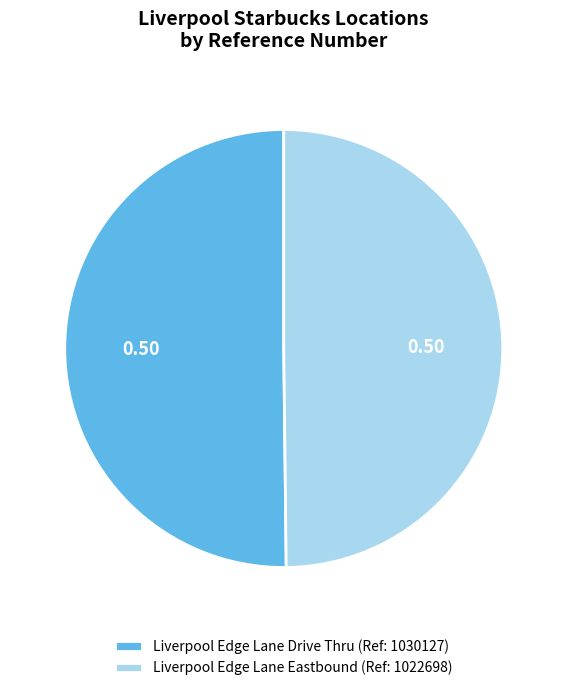

Is the sum of Liverpool Edge Lane Eastbound (Ref: 1022698) and Liverpool Edge Lane Drive Thru (Ref: 1030127) greater than half?

Yes